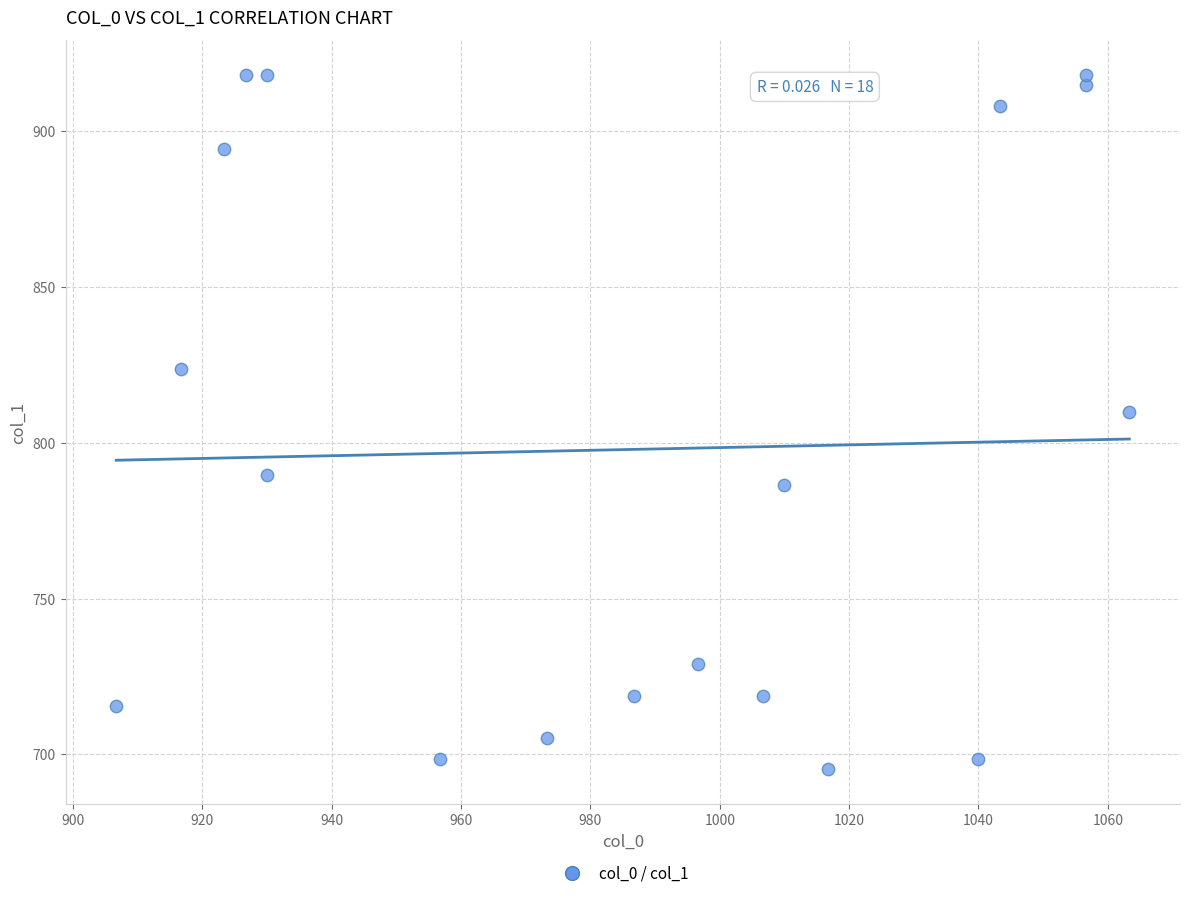

What is the range of X values (max minus min)?

156.7